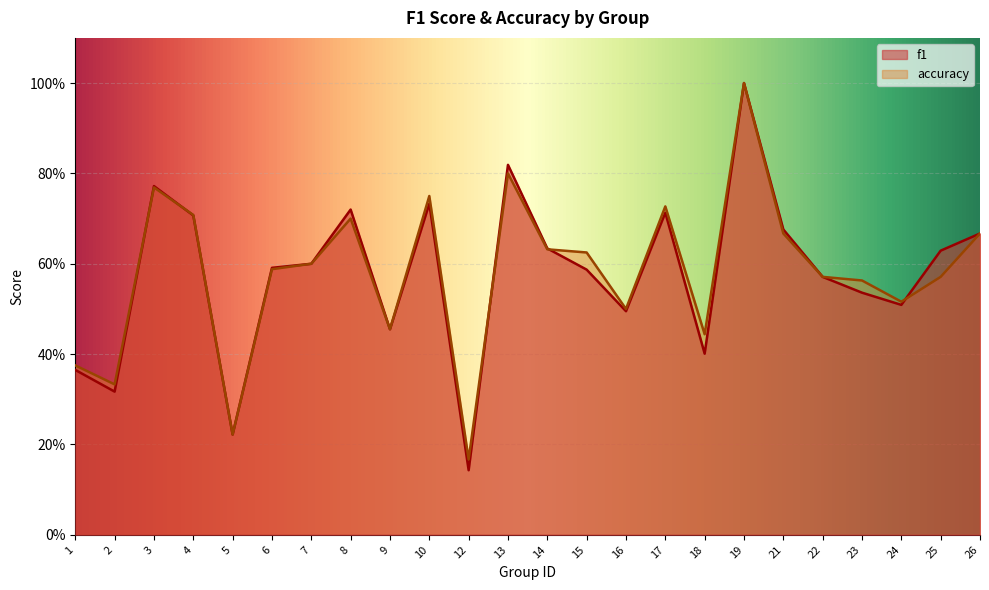

The value of f1 at 8 is 1.0. True or false?

False